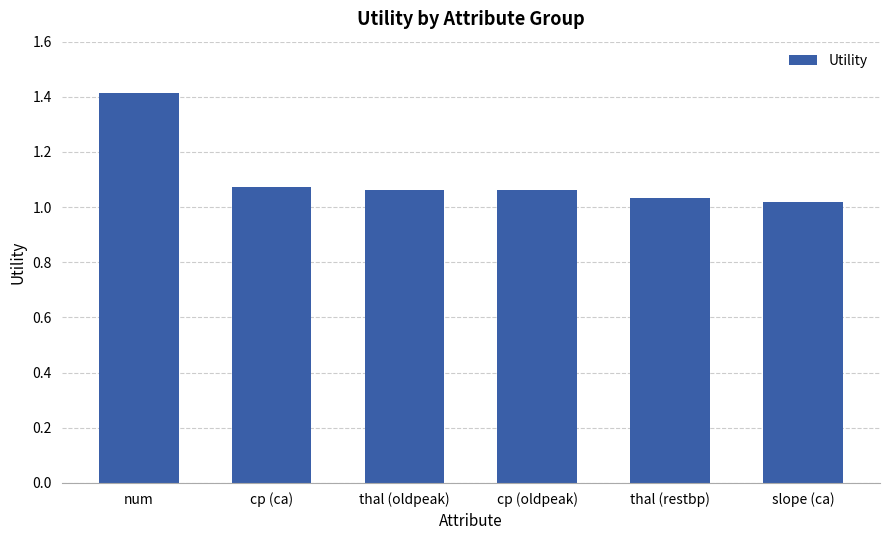

What position from the right is thal (oldpeak)?

4